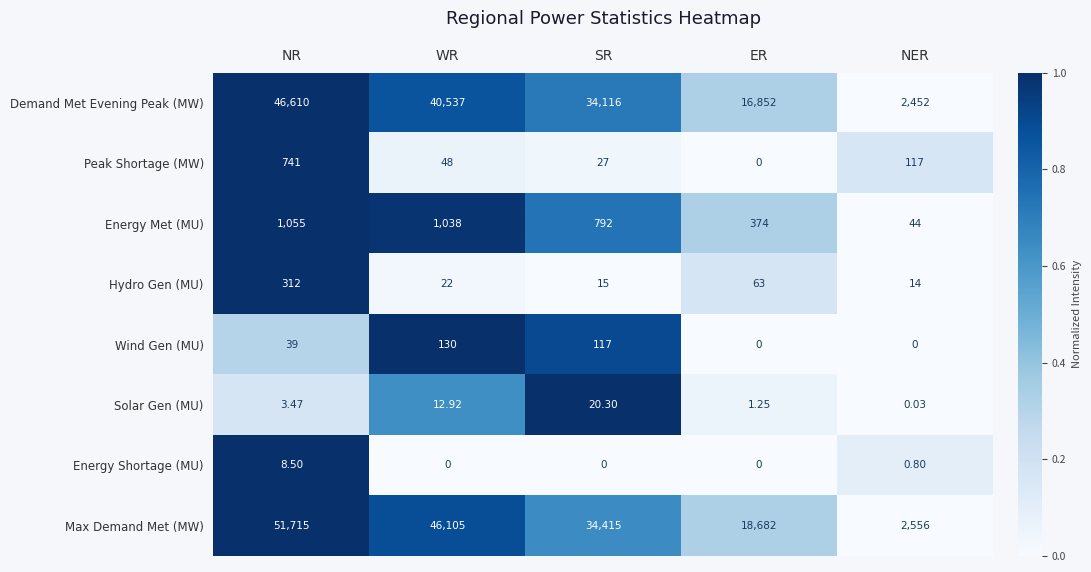

Which series changed the most between NR and NER?

Max Demand Met (MW)